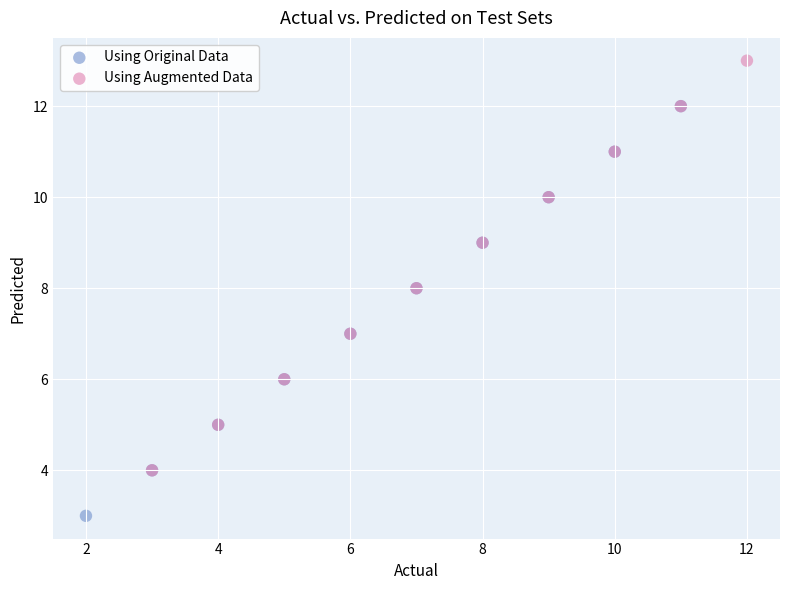

Which series contains the highest Y value?

Using Augmented Data